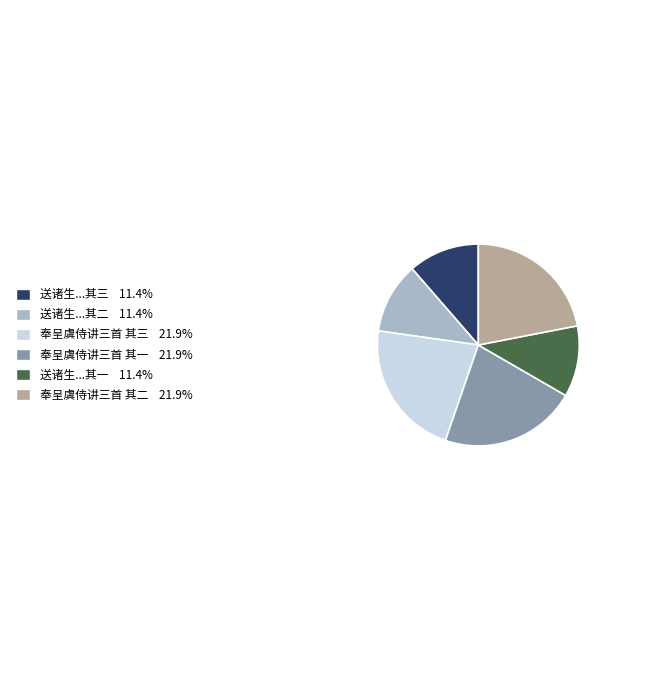

Is there a majority slice in this chart?

No